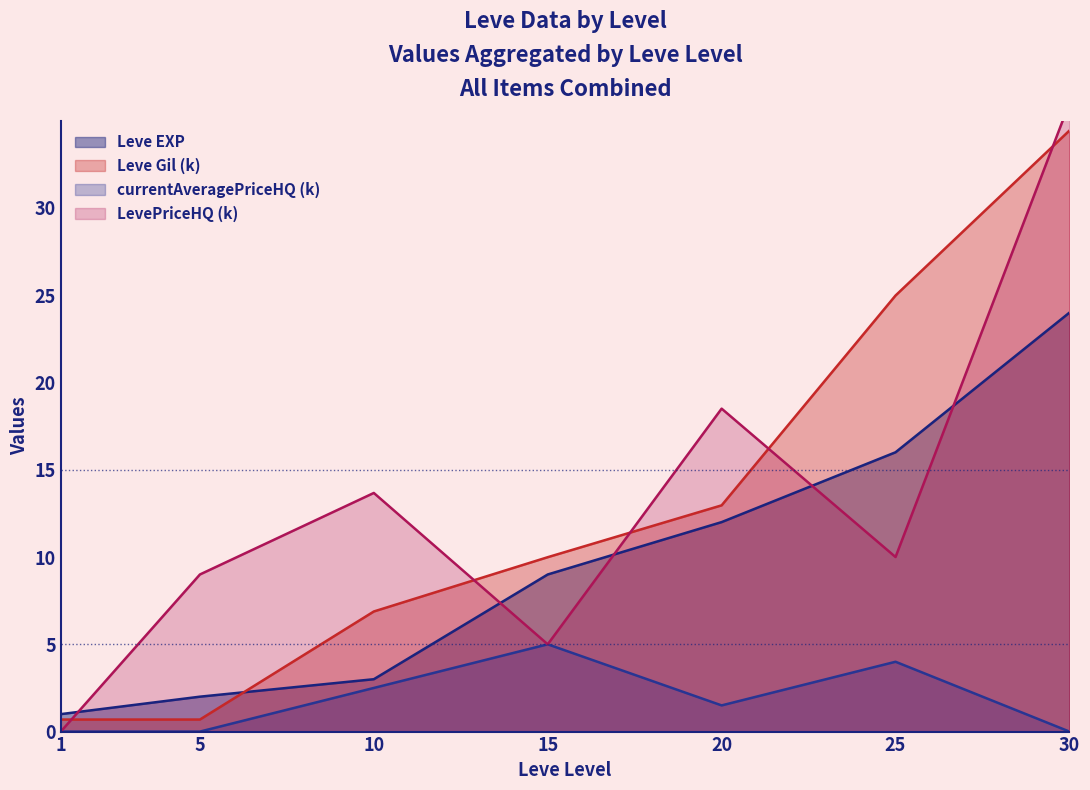

The Leve EXP series shows 2.0 at 5. True or false?

True